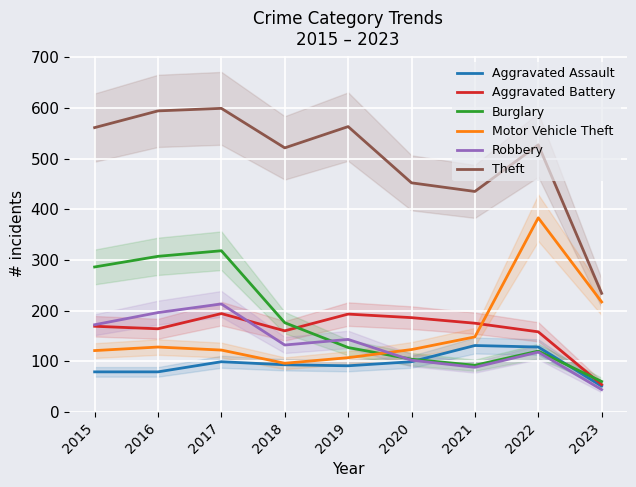

Count the number of categories in the chart.

9